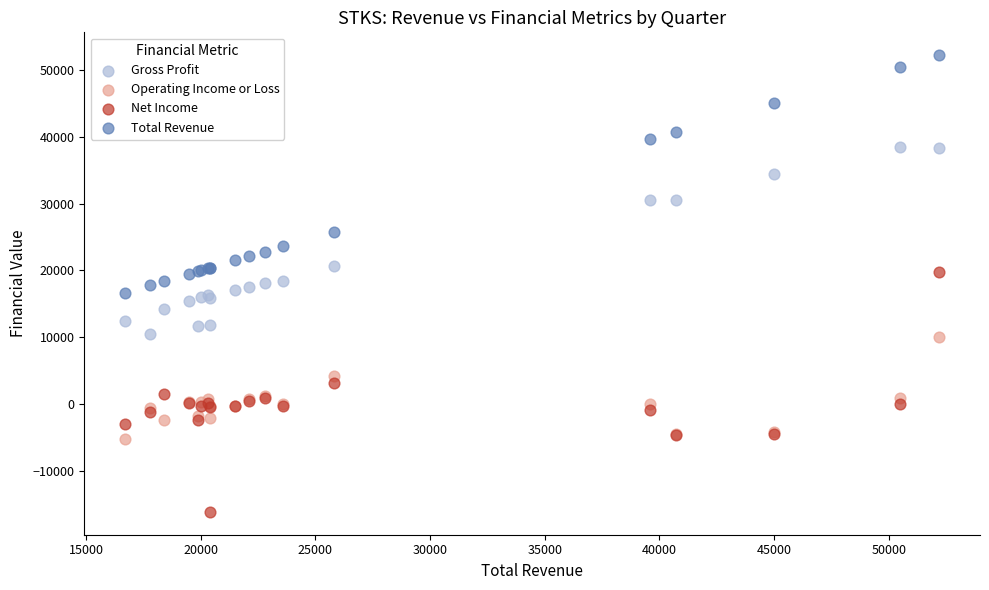

What is the X range (max minus min) for the scatter plot?

35500